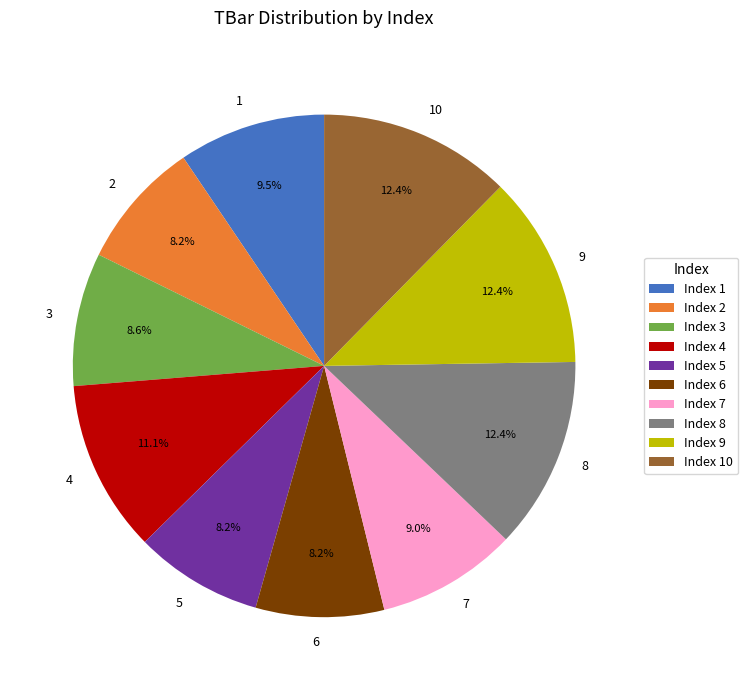

To the nearest percent, what is the average slice percentage?

10%